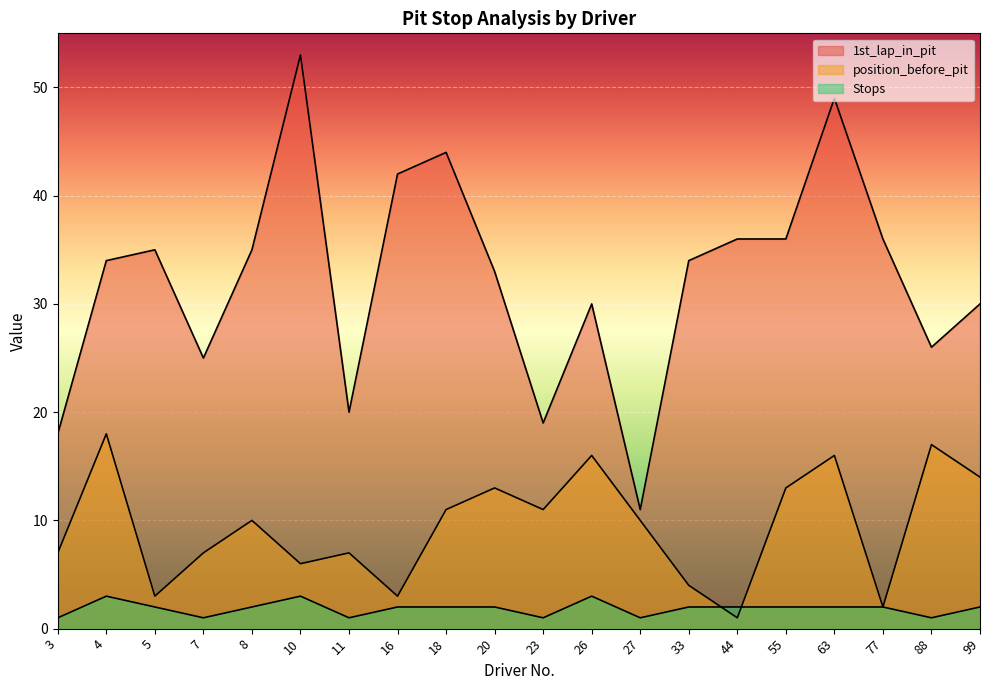

What are all the series names shown in the legend?

1st_lap_in_pit, position_before_pit, Stops